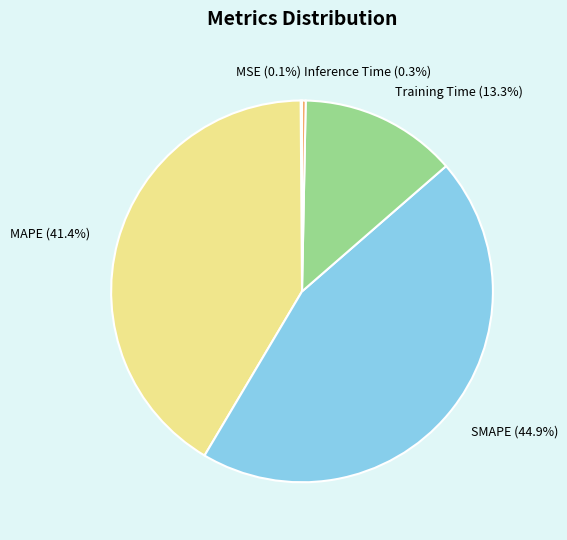

What is the largest slice in the pie chart?

SMAPE